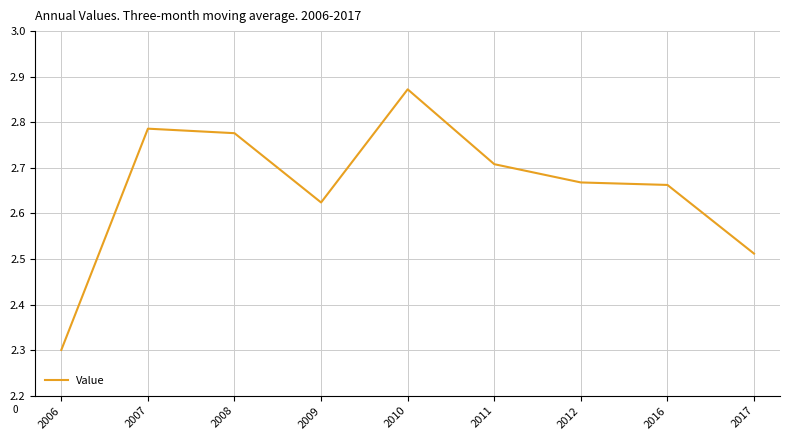

What is the change in value from 2006 to 2011?

+0.4